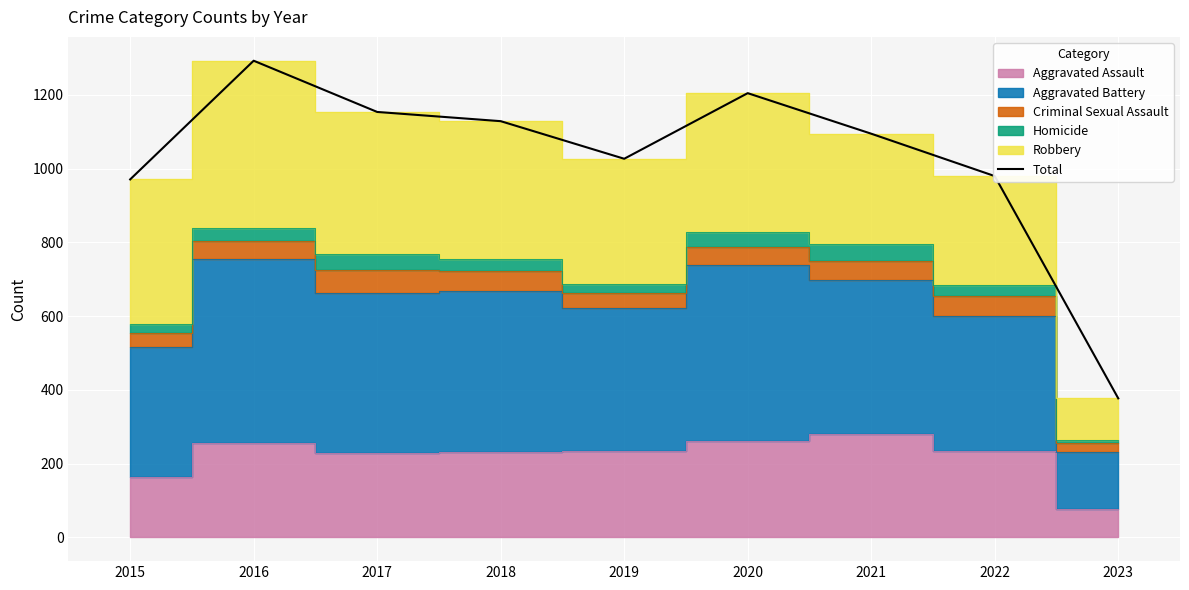

What is the sum of all values?

9231